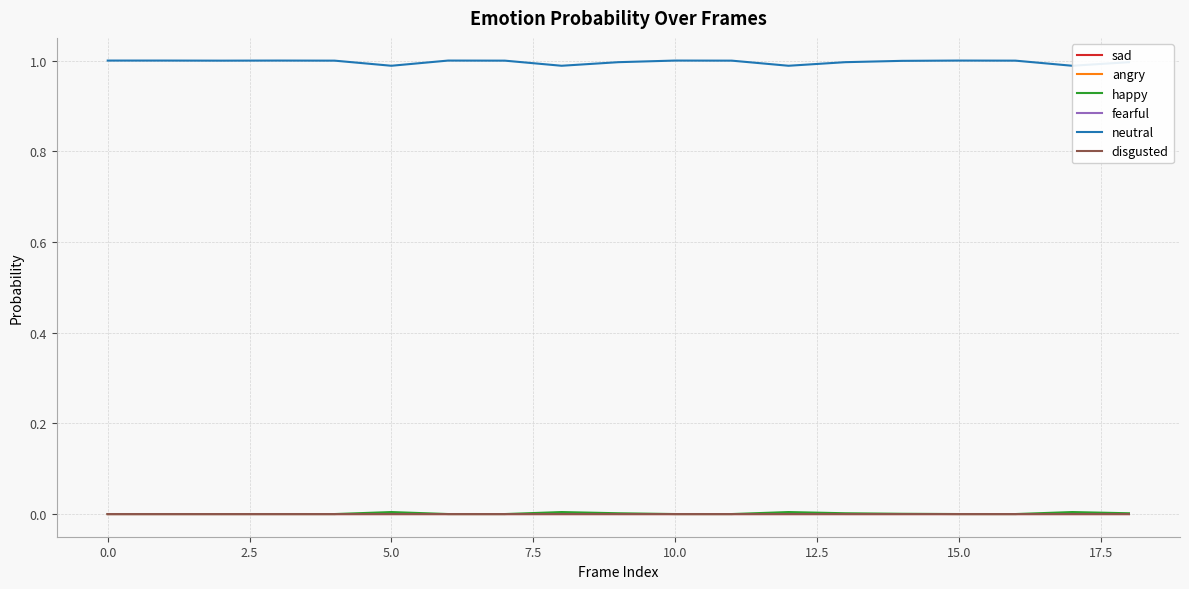

Is the value of disgusted at 13 greater than the value of neutral at 11?

No